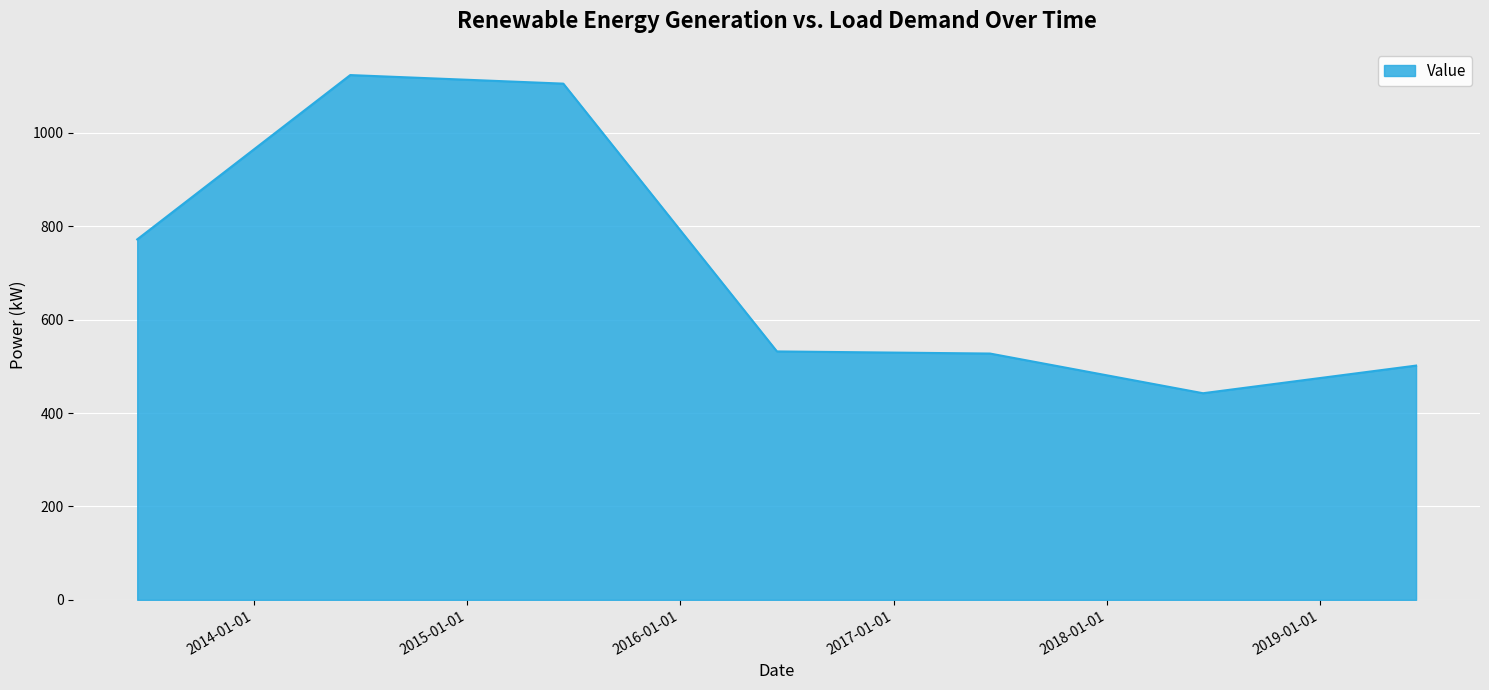

What is the greatest value displayed?

1123.4